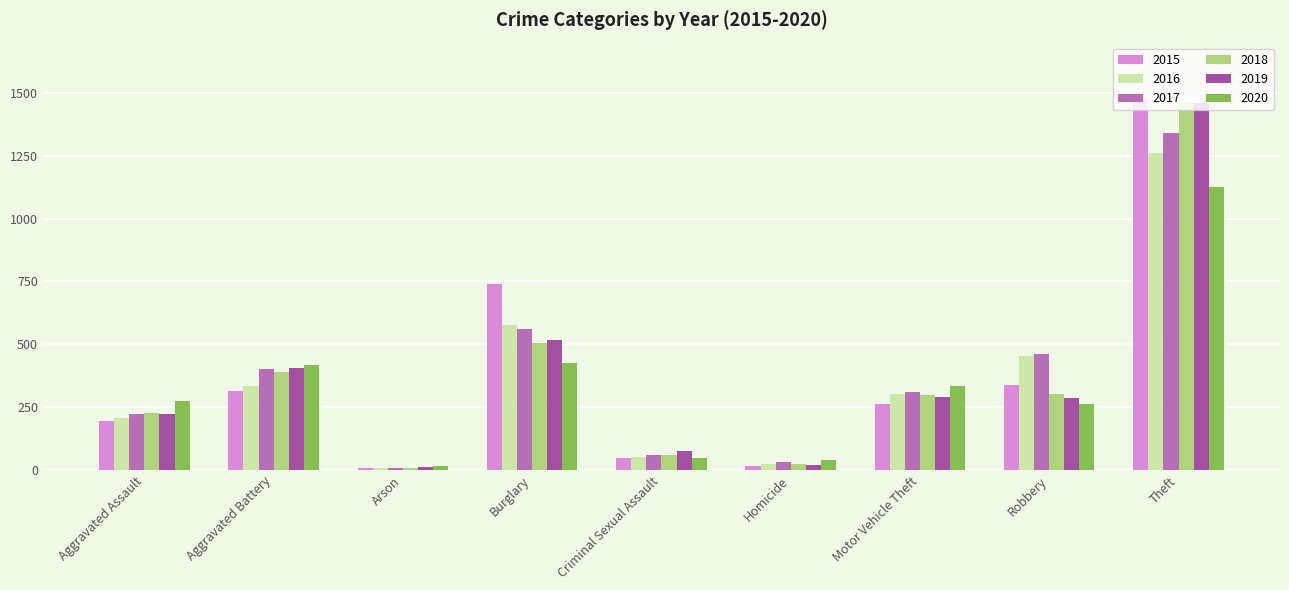

What is the highest value of the 2020 series?

1125